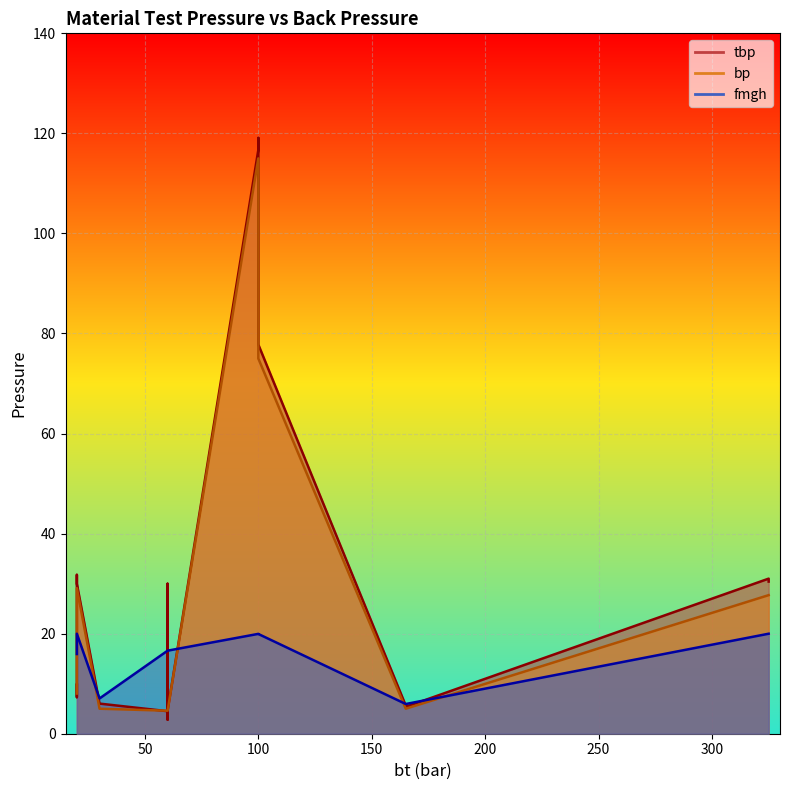

Which series has the largest total across all categories?

tbp